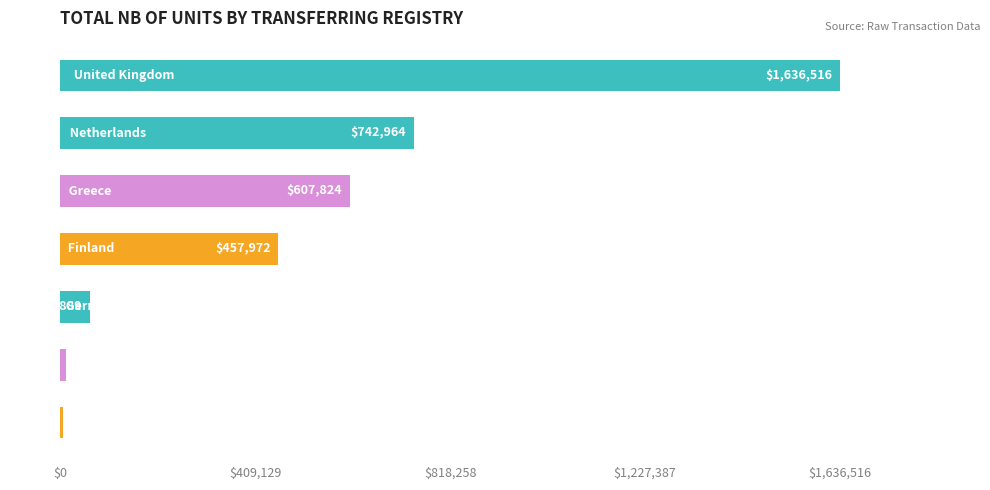

What is the average value?

503833